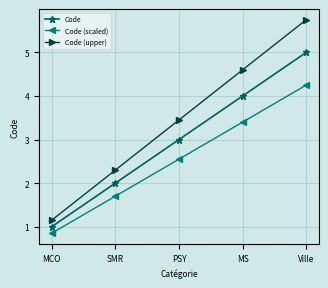

What is the maximum value shown in the chart?

5.8